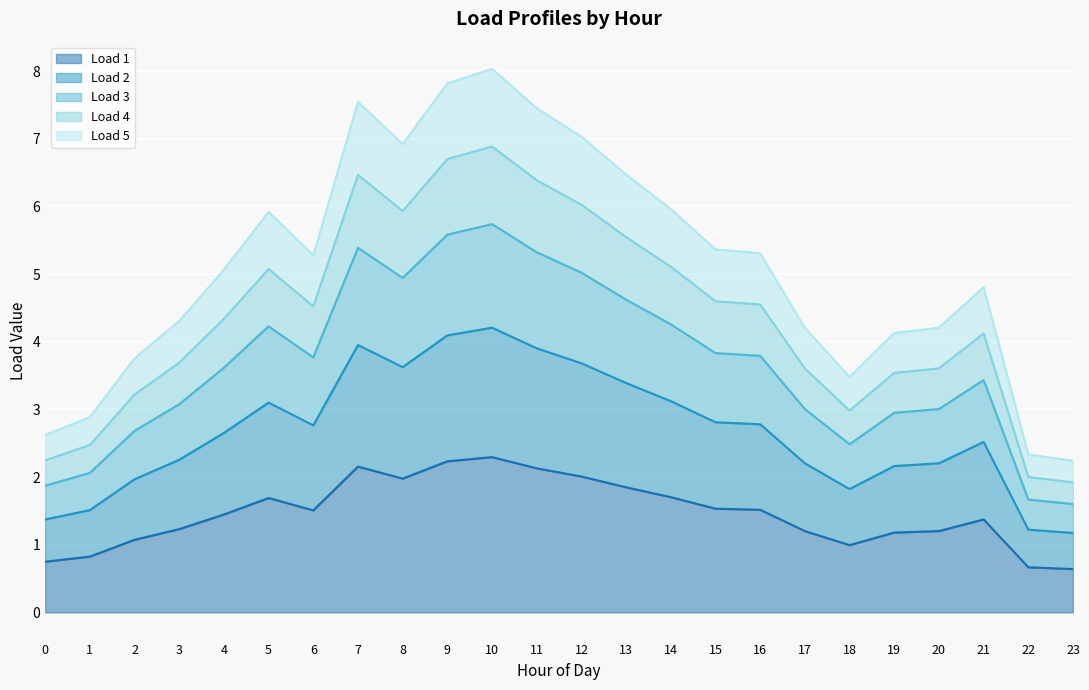

True or false: Load 2 and Load 5 cross at least once.

False